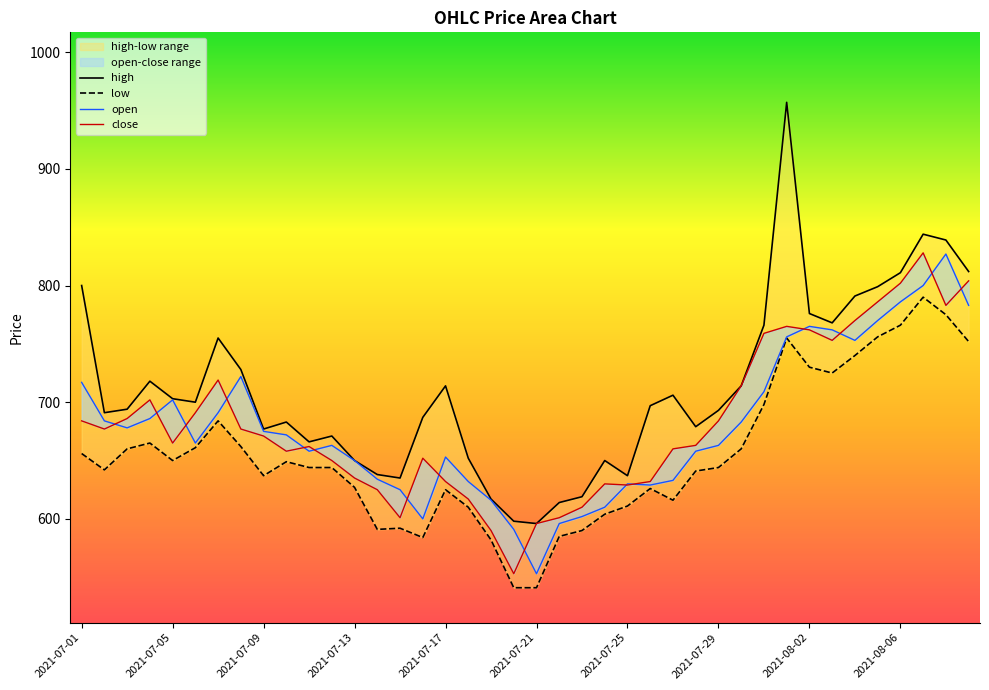

What is the average value of the open series?

680